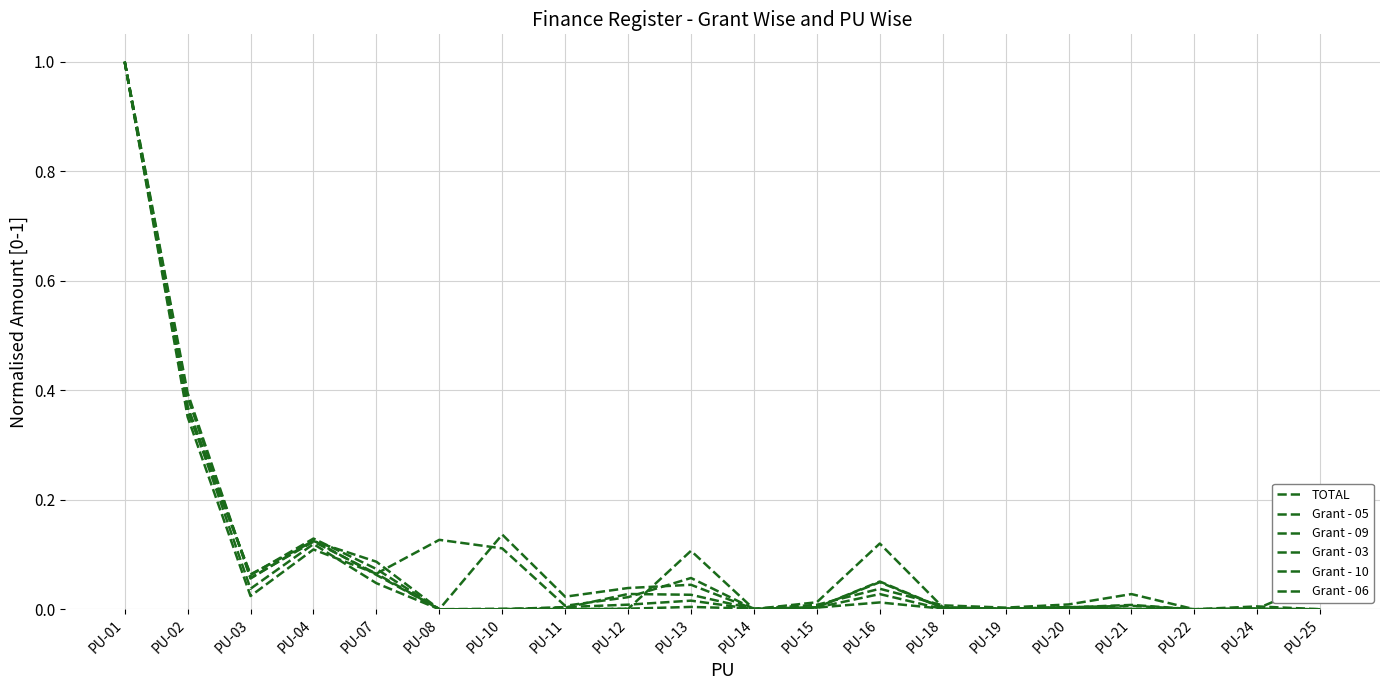

At which category does Grant - 05 reach its first local peak?

PU-04